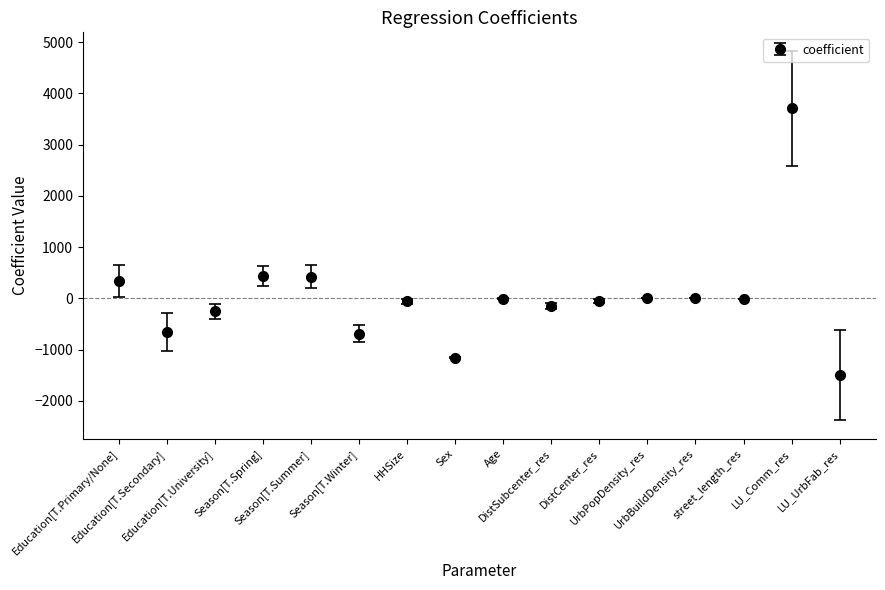

What is the difference between the values at HHSize and DistSubcenter_res?

91.9